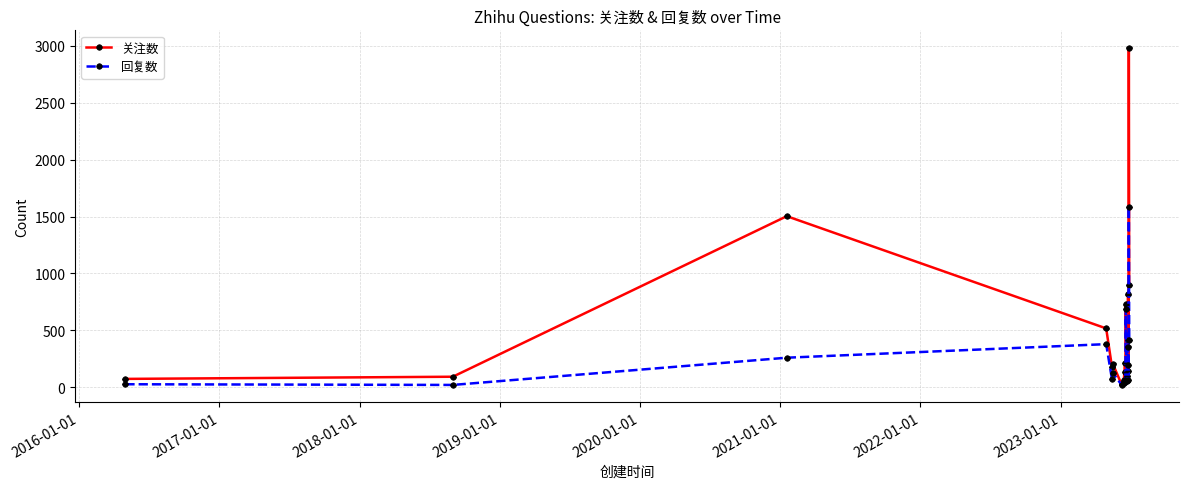

List the series in order of their overall mean, lowest first.

回复数, 关注数